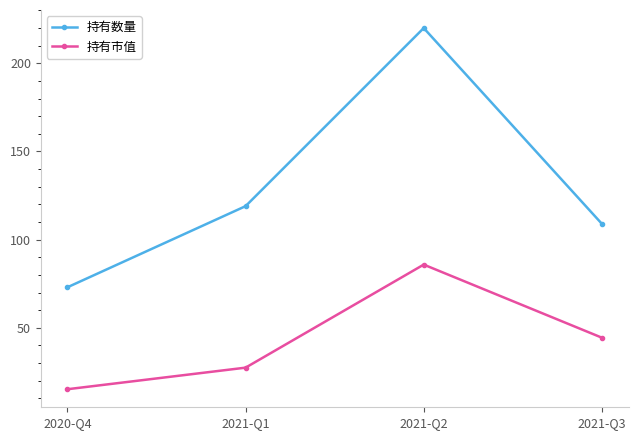

How many interior local peaks does the 持有市值 series have?

1